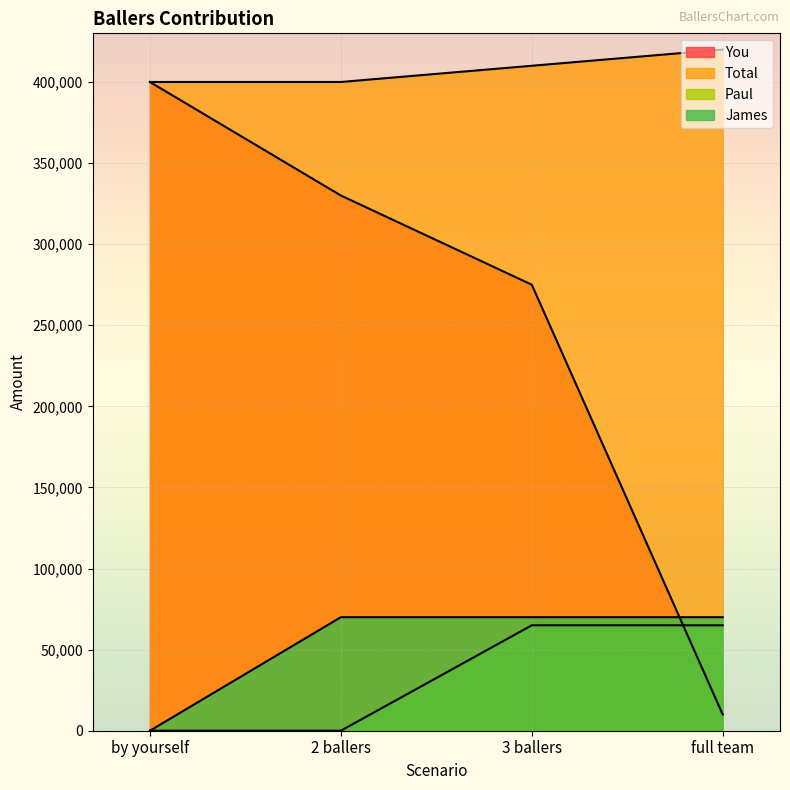

At full team, list the series in order from largest to smallest.

Total, James, Paul, You